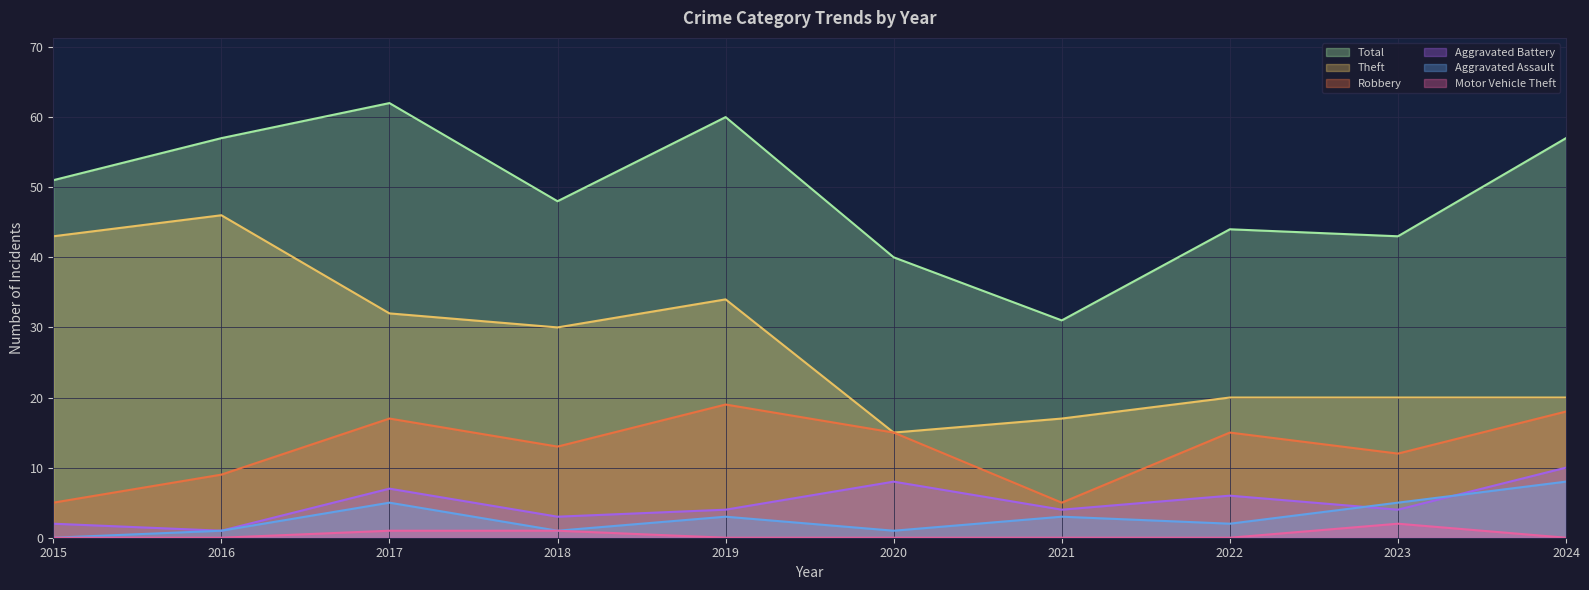

How many interior local valleys does the Theft series have?

2